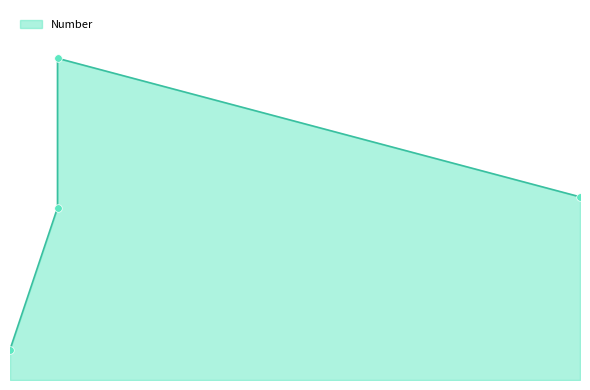

What is the change in value from 2024-04-05 to 2024-04-05?

+1174